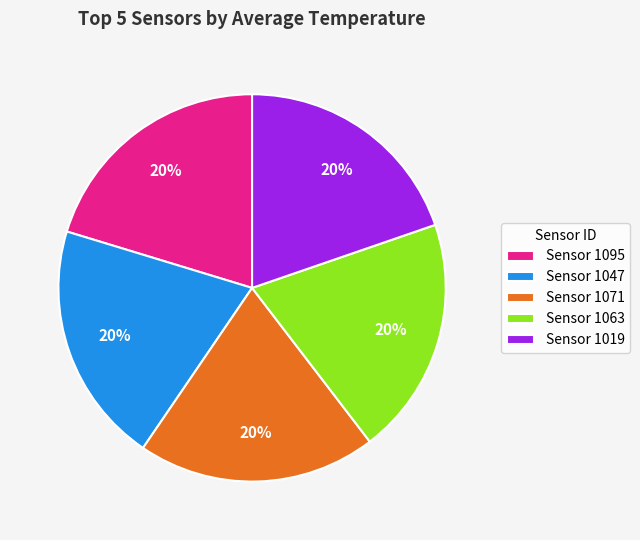

To the nearest percent, what portion does Sensor 1047 represent?

20%